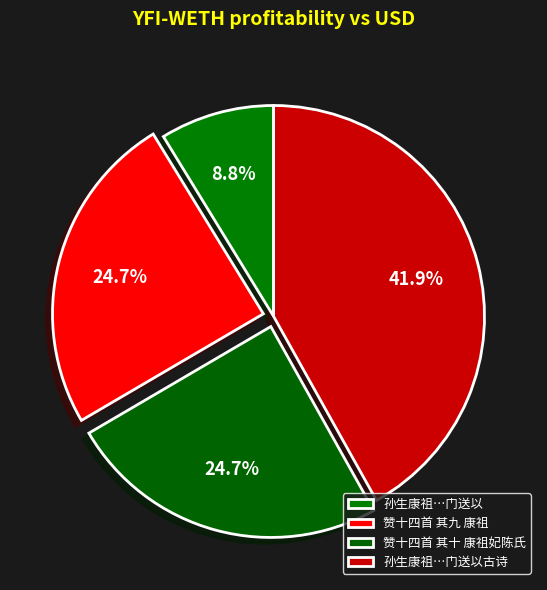

Count the number of slices in the pie.

4